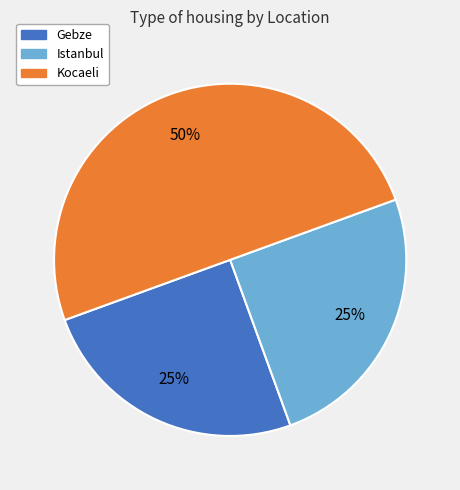

What percentage is the Gebze slice, to the nearest percent?

25%